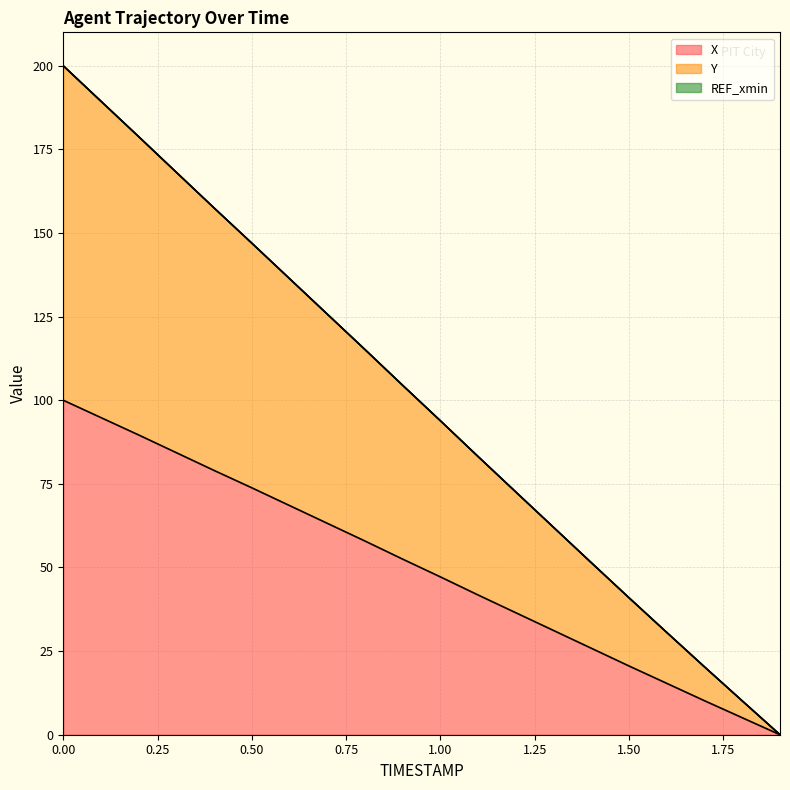

True or false: X and Y cross at least once.

False